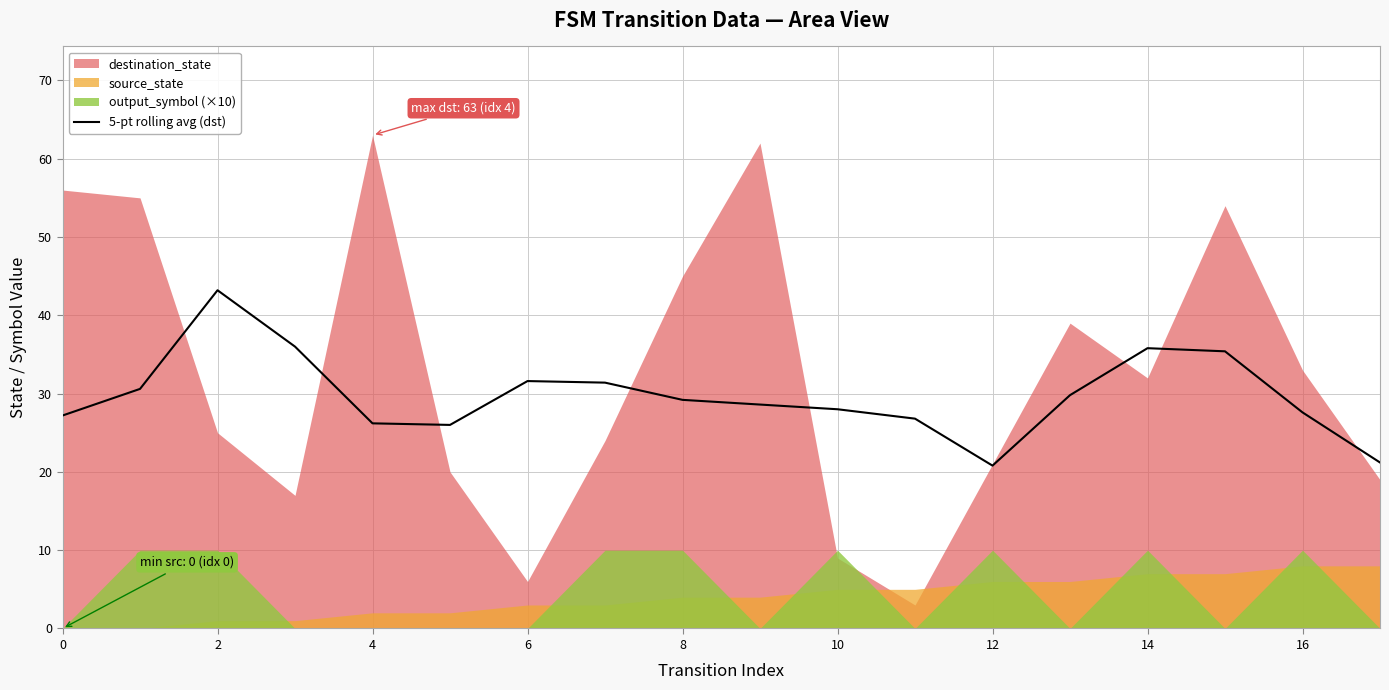

What is the label of the 18th point from the left?

17